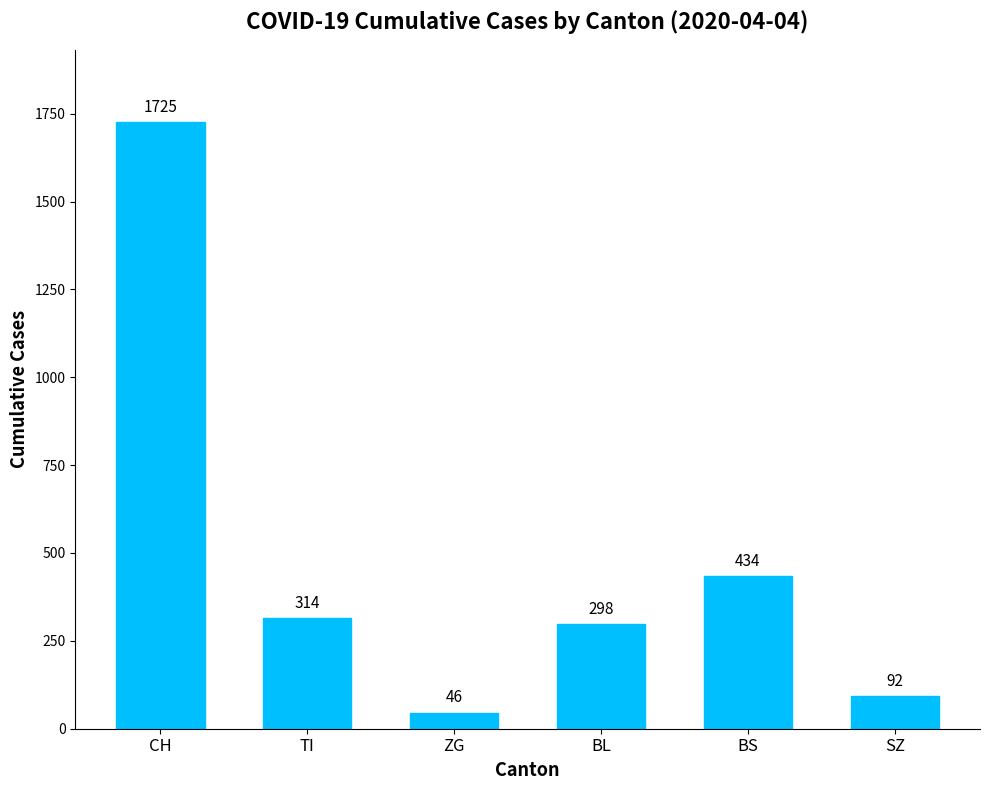

At which label does the data first exceed 314?

CH